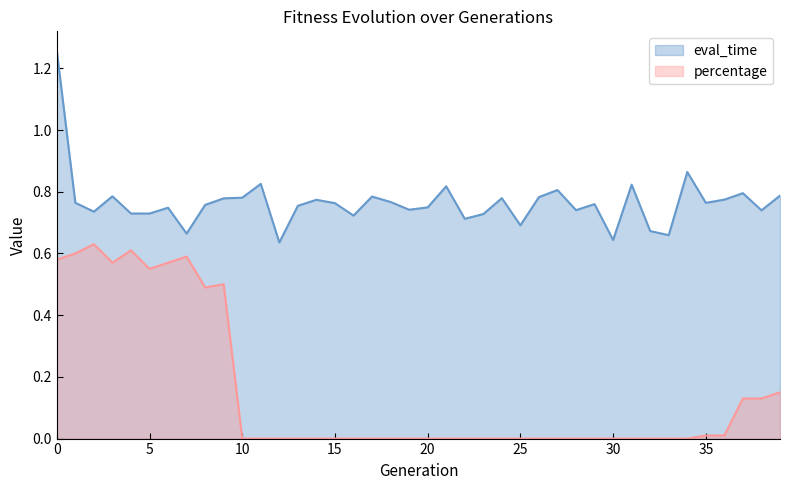

Which series has the largest total across all categories?

eval_time